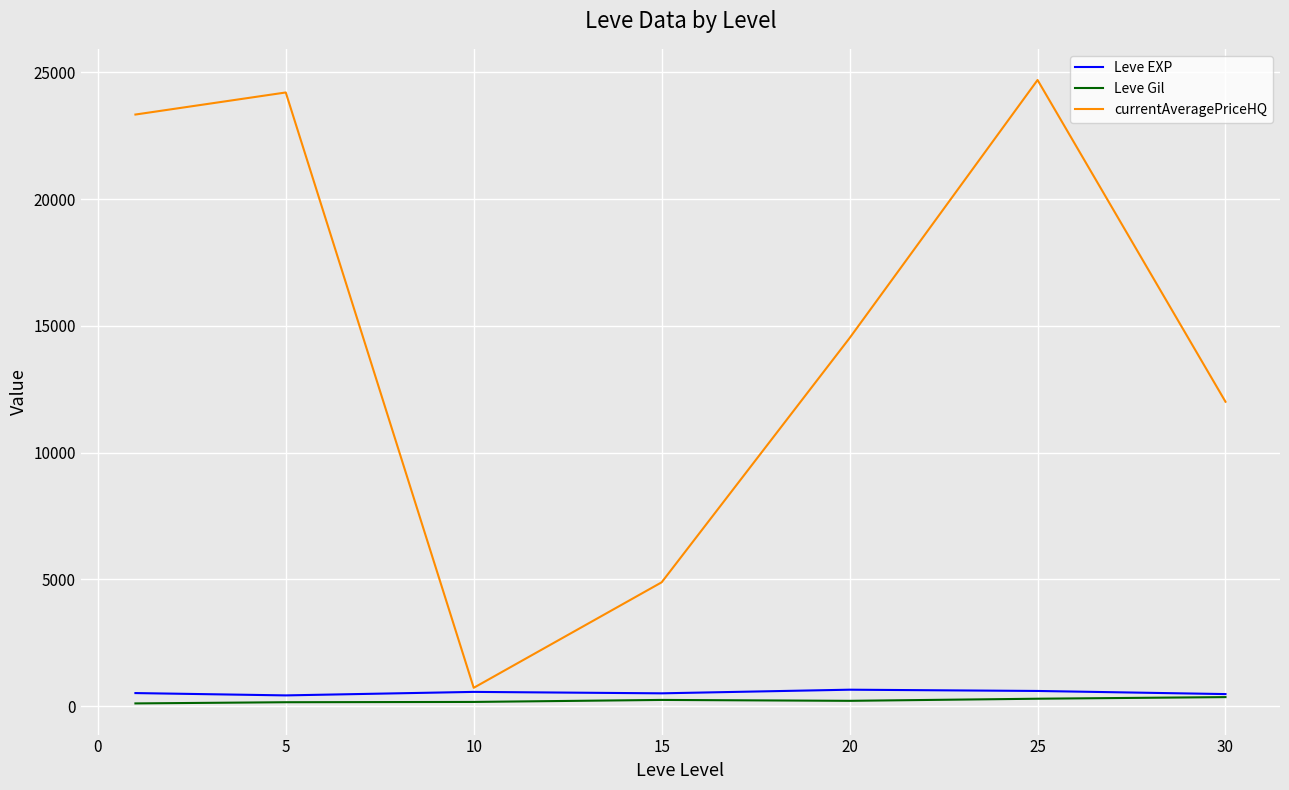

Which series has the largest range (max minus min)?

currentAveragePriceHQ